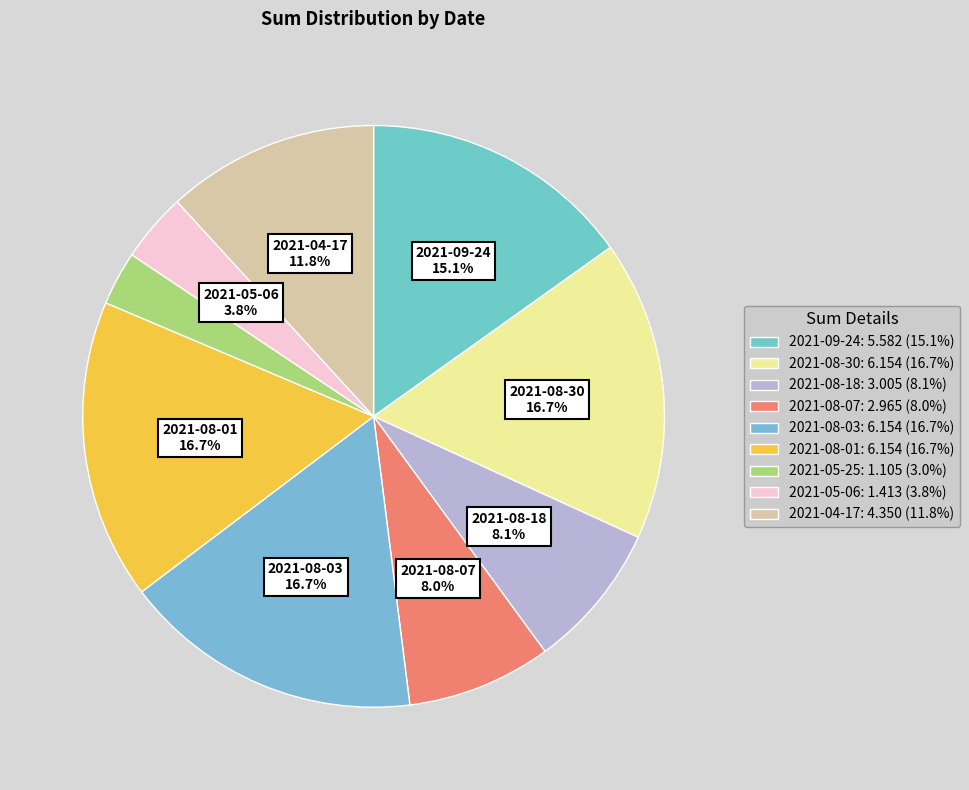

Which category has the smallest portion of the pie?

2021-05-25